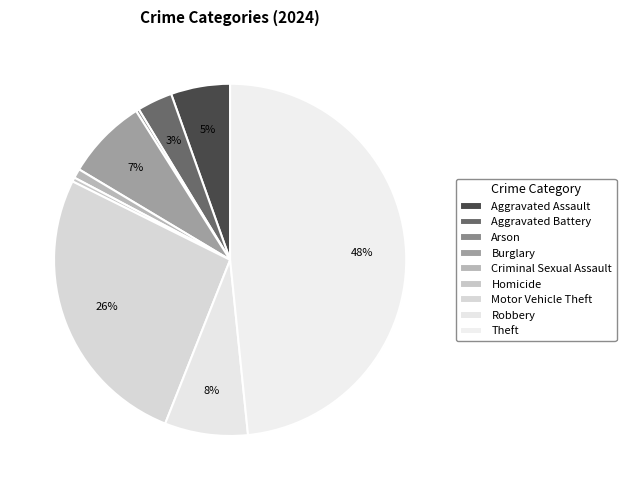

True or false: Homicide accounts for 1% of the total.

False